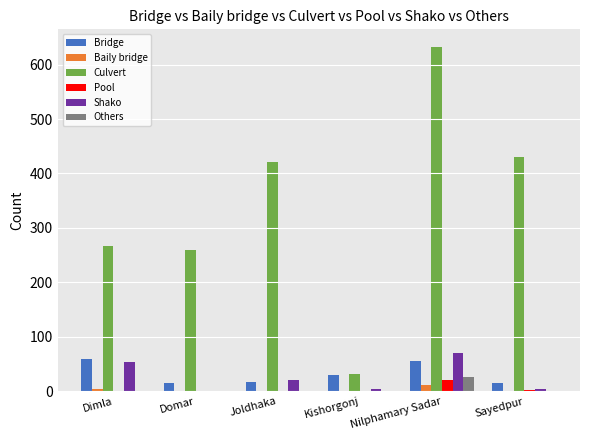

What is the sum of all Pool values?

23